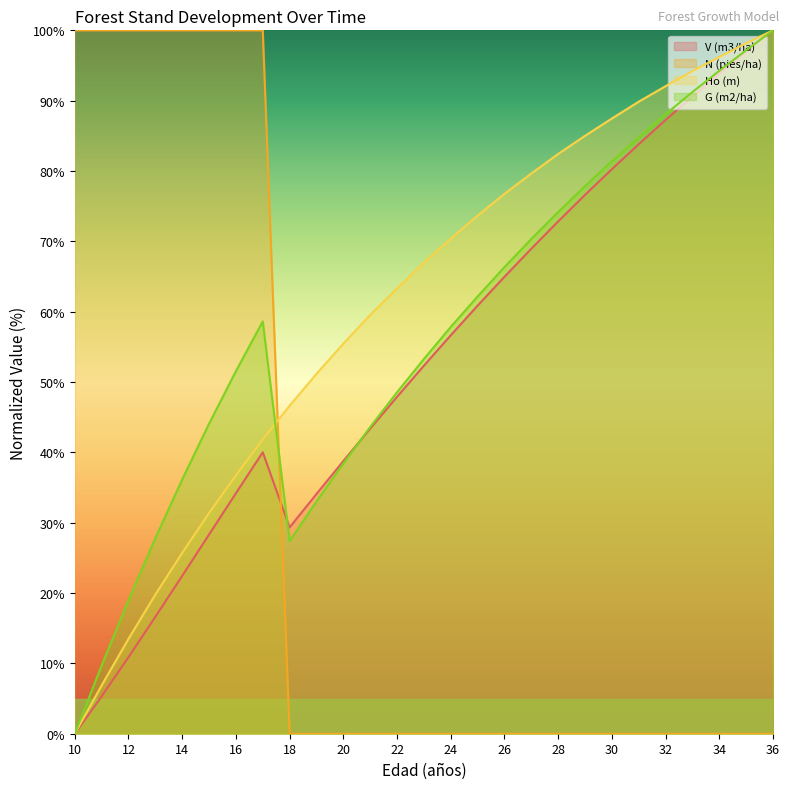

Count the number of data series in this chart.

4